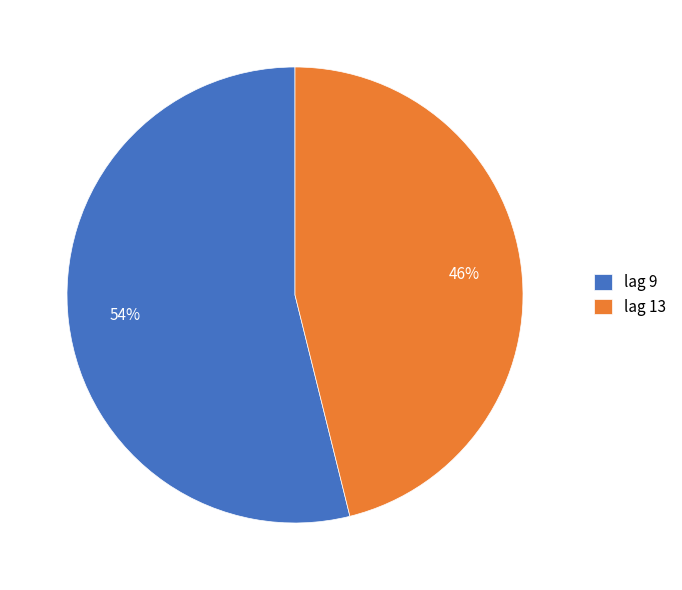

True or false: lag 9 accounts for 66% of the total.

False